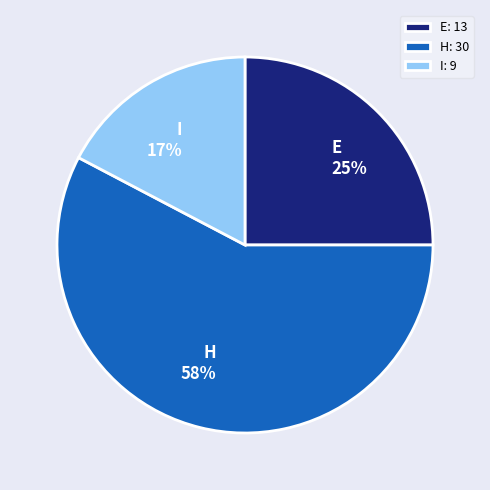

Which slice is the smallest?

I